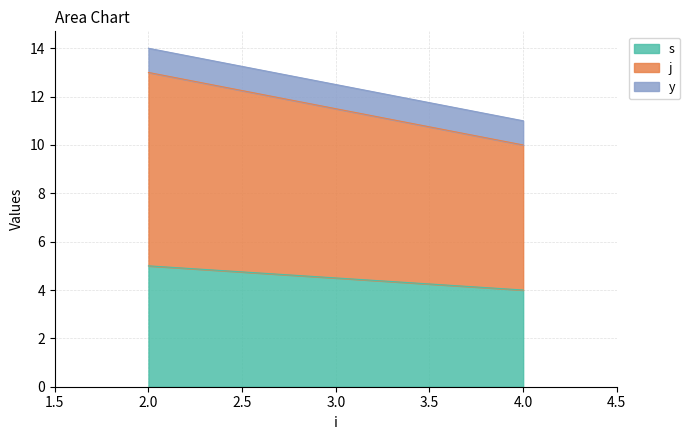

How many lines are shown in the chart?

3